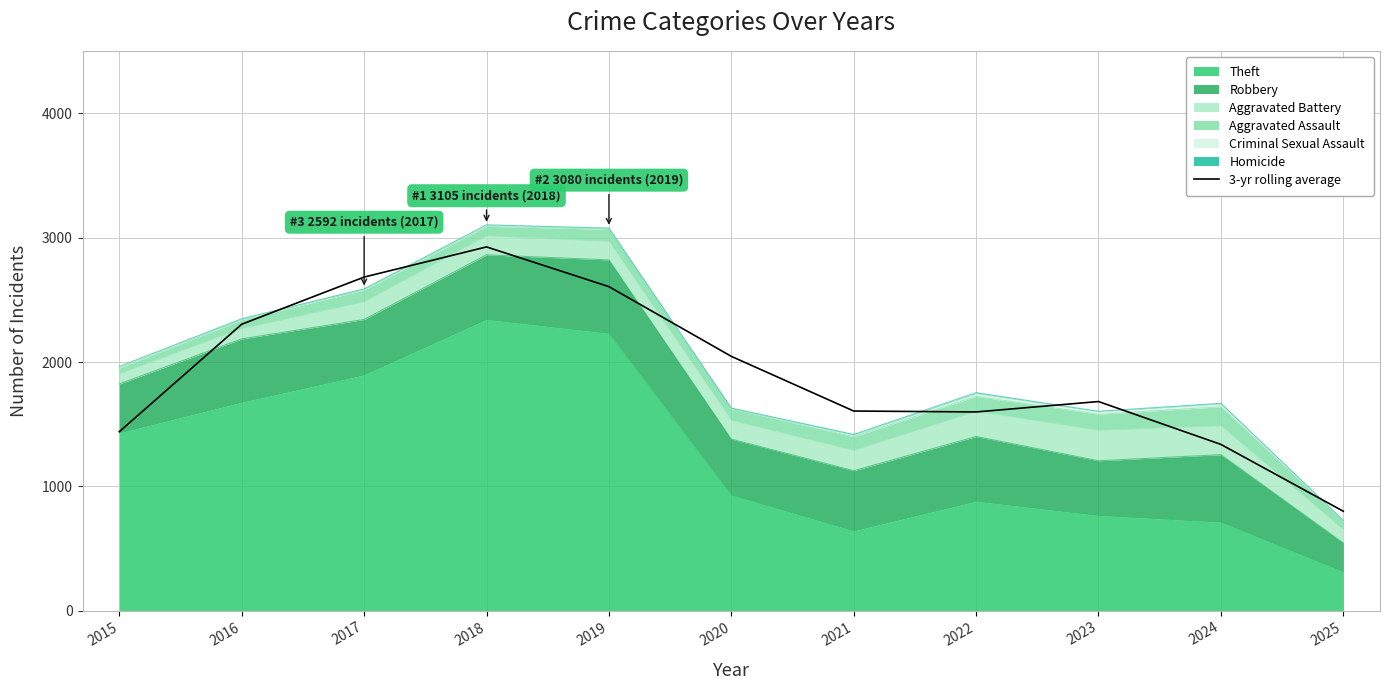

How many lines are shown in the chart?

1